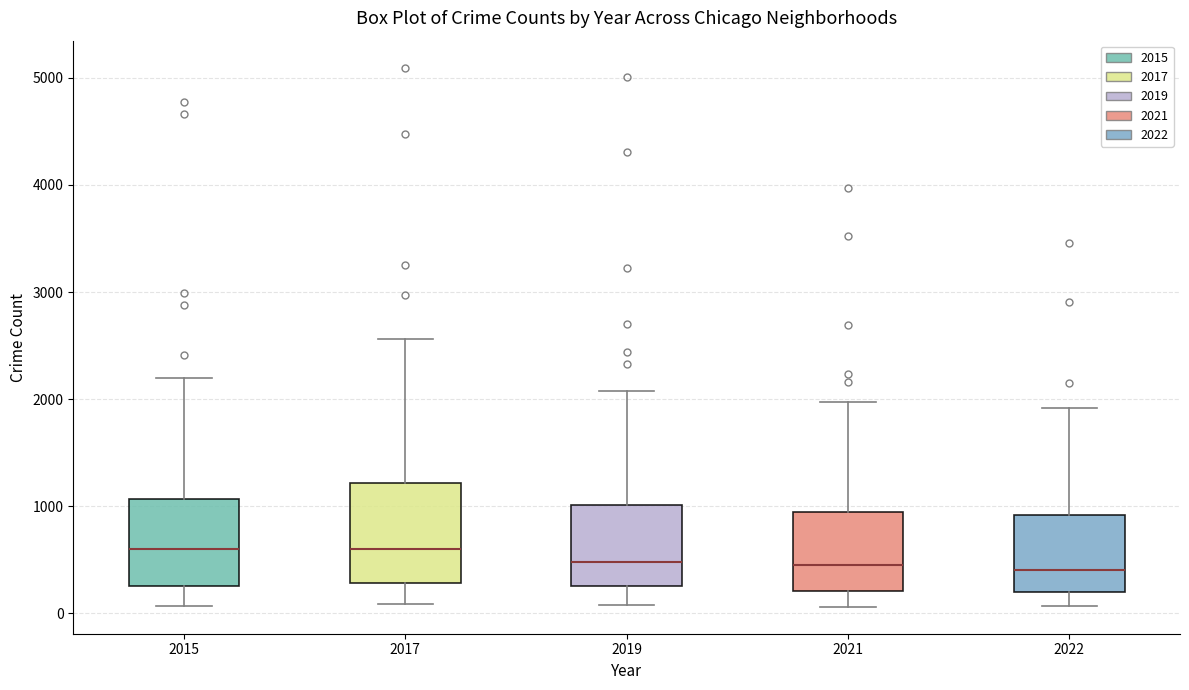

Comparing the boxes themselves (not the whiskers), which one is the tallest?

2017